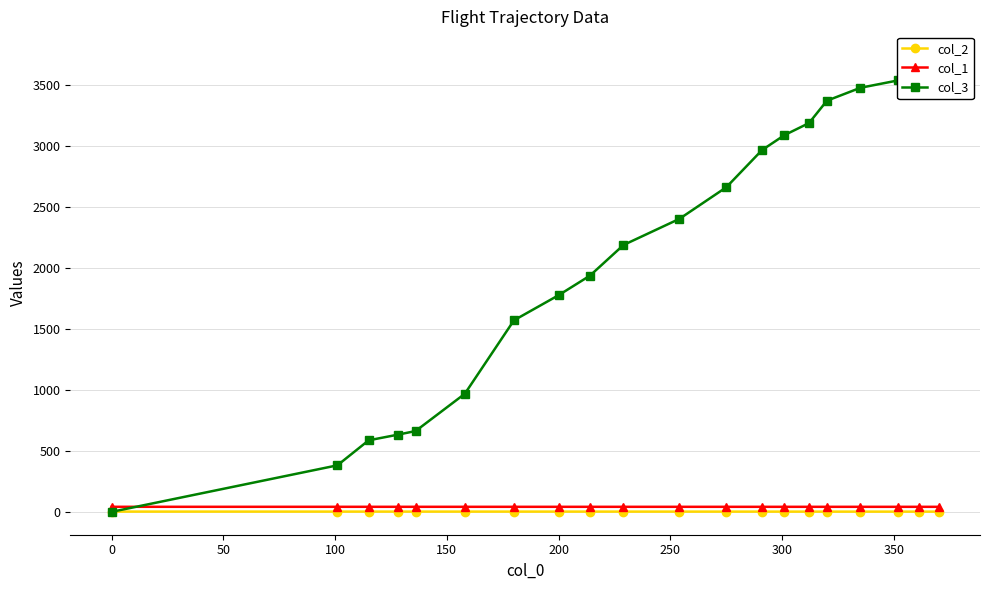

True or false: col_1 and col_2 cross at least once.

False